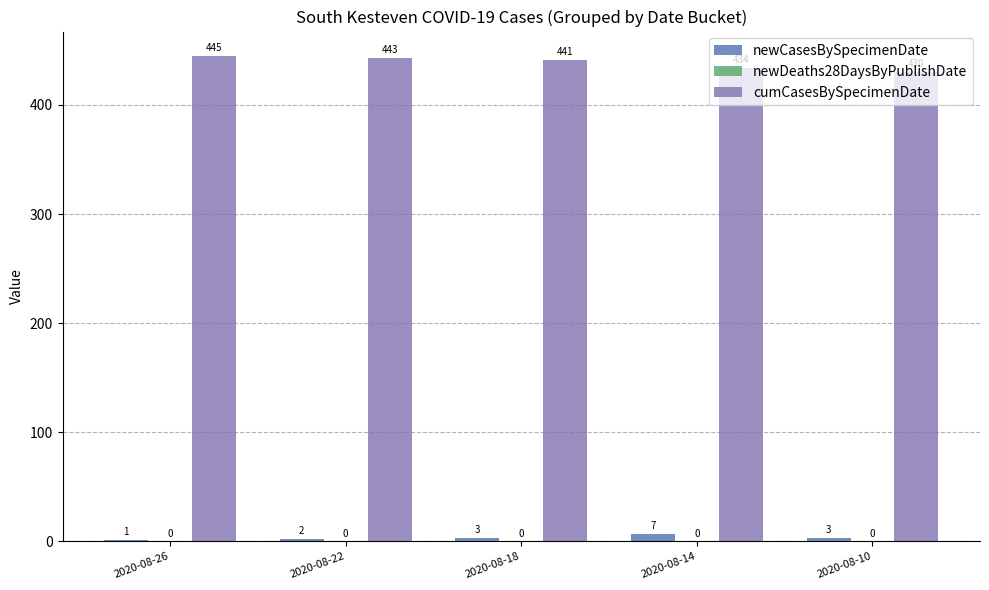

How many data points does each series have?

5